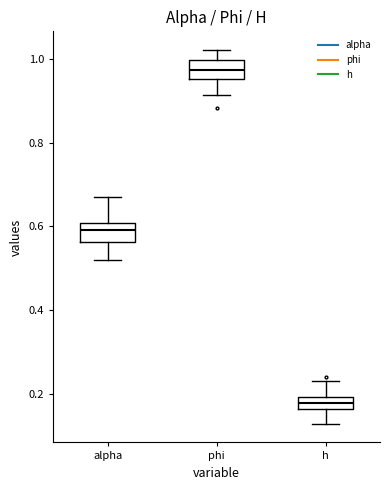

Where does the lower whisker of the box for alpha end on the y-axis? The values are not printed on the chart, so give them approximately, as read against the axis.

0.52